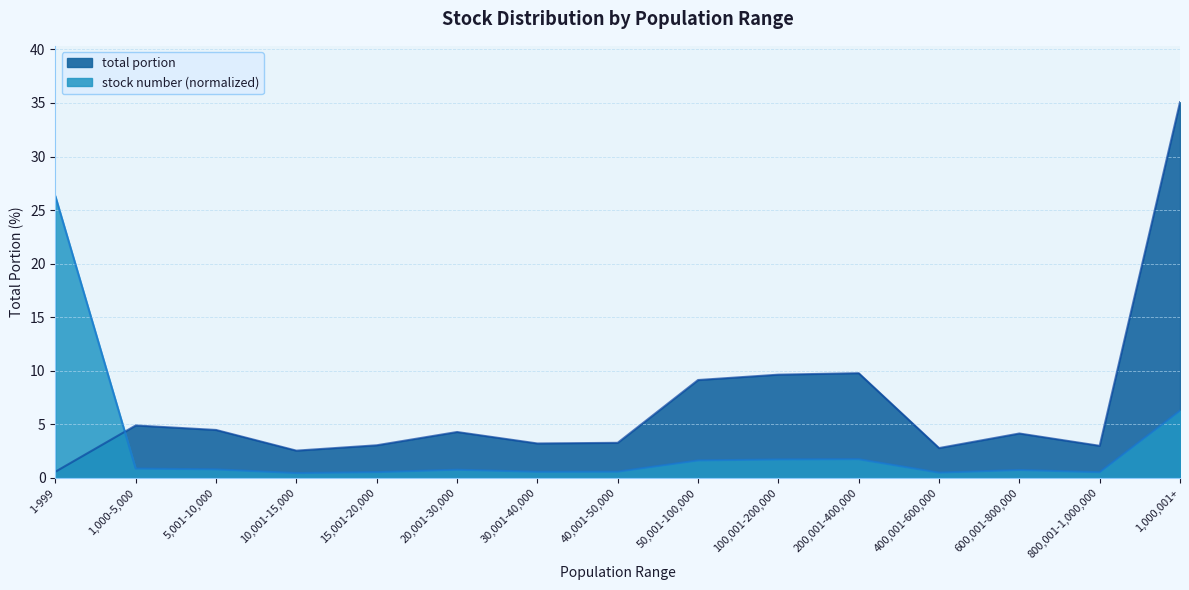

Reading left to right, transcribe all the data shown in this chart.

stock number: 1-999=26.3	1,000-5,000=0.9	5,001-10,000=0.8	10,001-15,000=0.5	15,001-20,000=0.5	20,001-30,000=0.8	30,001-40,000=0.6	40,001-50,000=0.6	50,001-100,000=1.6	100,001-200,000=1.7	200,001-400,000=1.8	400,001-600,000=0.5	600,001-800,000=0.7	800,001-1,000,000=0.5	1,000,001+=6.3
total portion: 1-999=0.6	1,000-5,000=4.9	5,001-10,000=4.5	10,001-15,000=2.5	15,001-20,000=3.0	20,001-30,000=4.3	30,001-40,000=3.2	40,001-50,000=3.3	50,001-100,000=9.1	100,001-200,000=9.6	200,001-400,000=9.8	400,001-600,000=2.8	600,001-800,000=4.2	800,001-1,000,000=3.0	1,000,001+=35.1